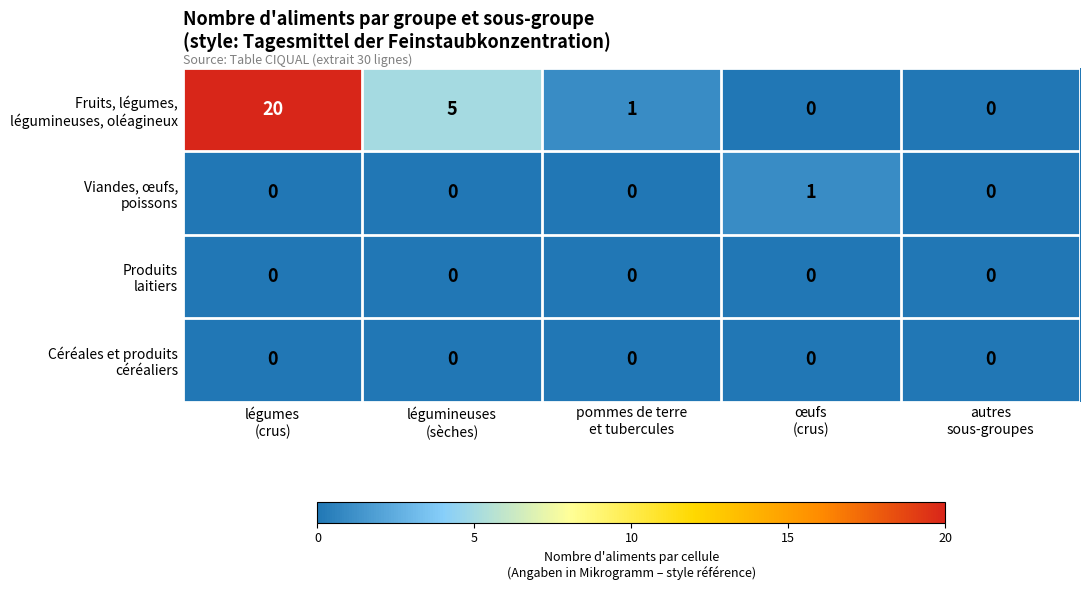

What is the greatest value displayed?

20